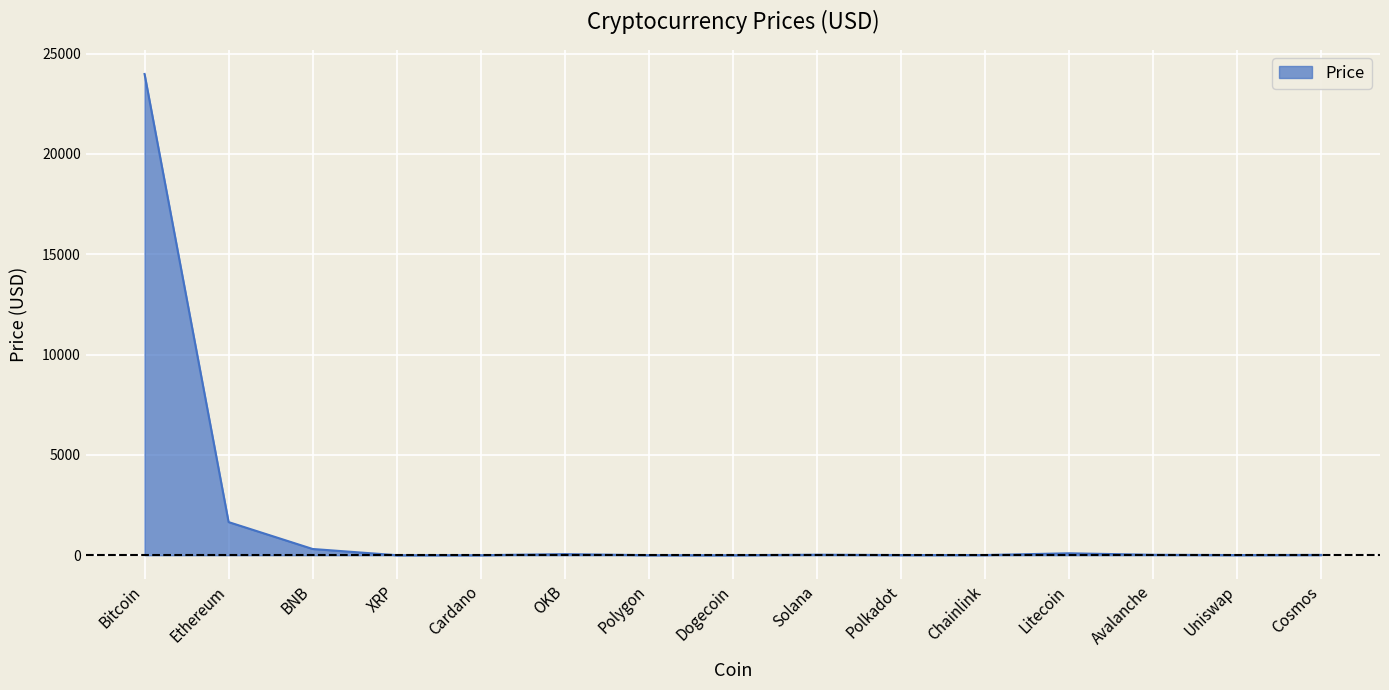

What is the difference between the maximum and minimum values?

23979.1